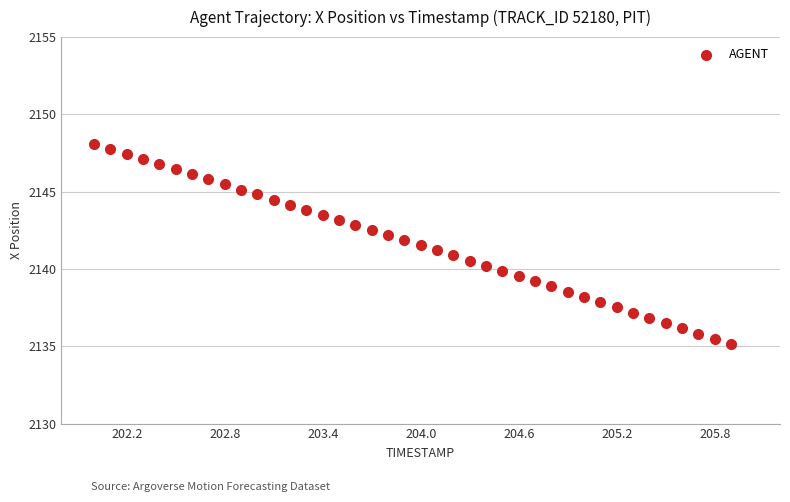

What is the range of Y values (max minus min)?

12.9